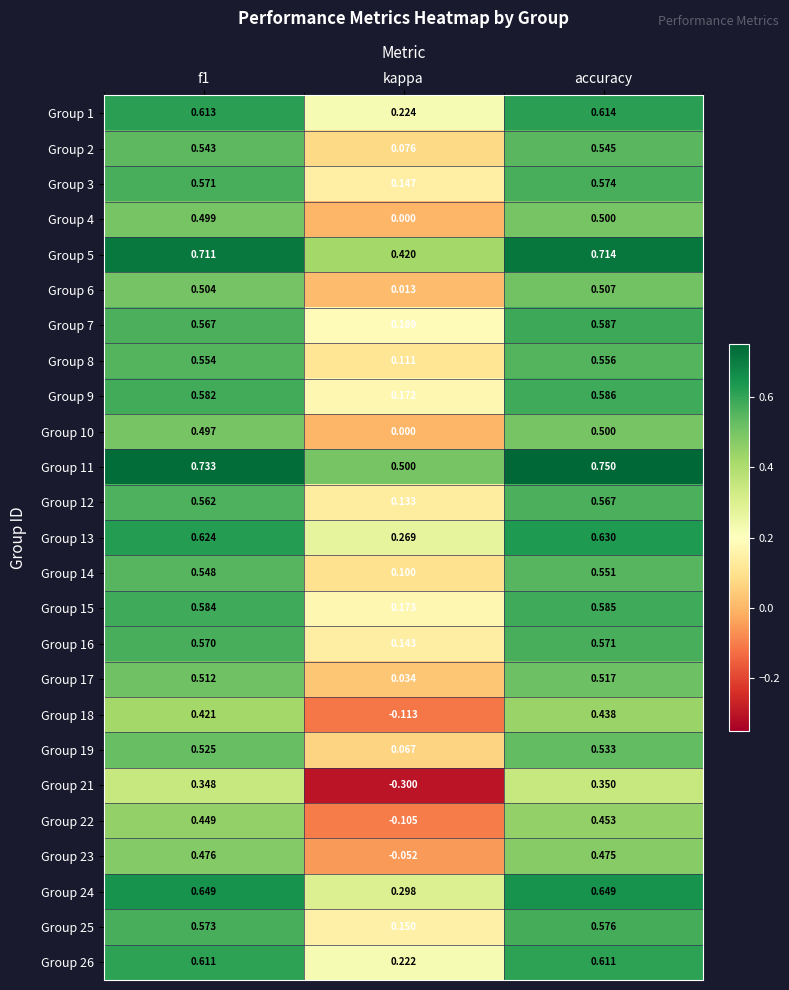

Is the value of Group 13 at kappa greater than the value of Group 5 at accuracy?

No